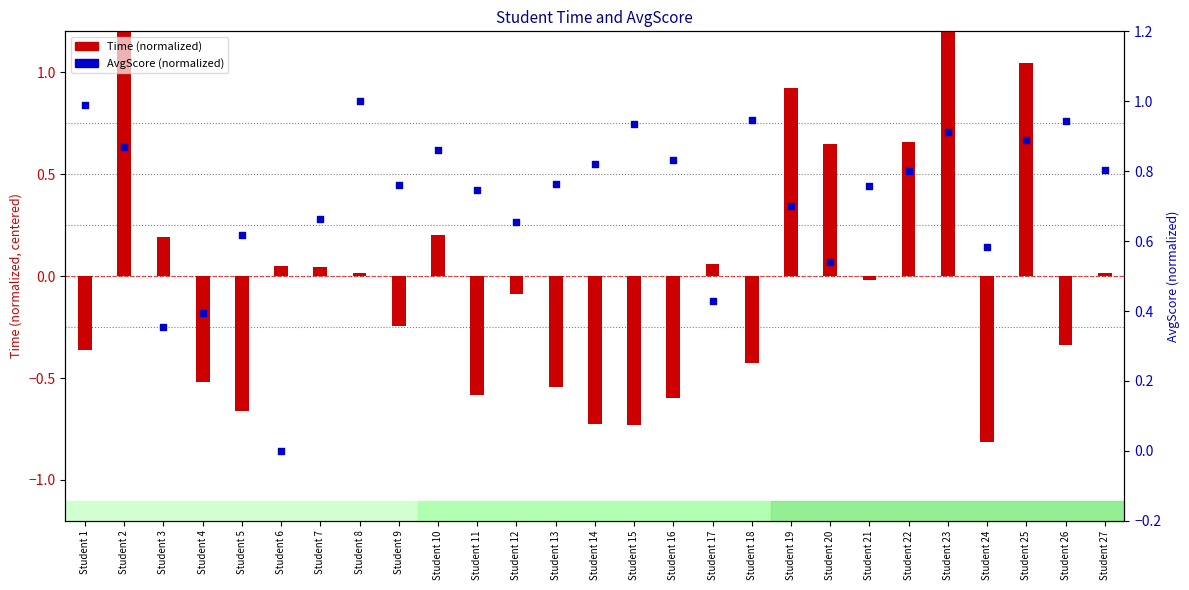

Which series contains the lowest Y value?

Time (normalized)